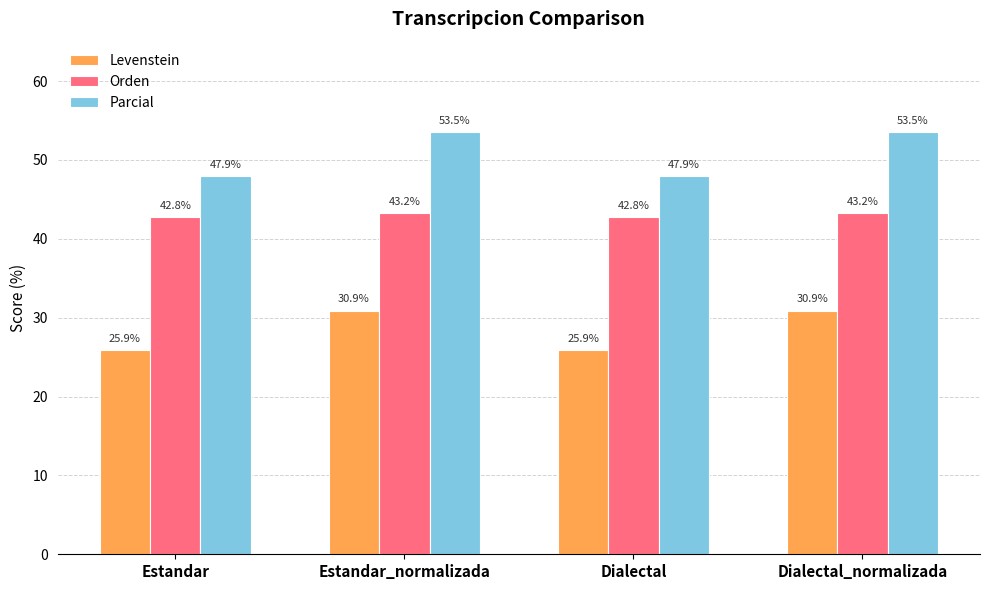

The Orden series shows 27.6 at Dialectal. True or false?

False